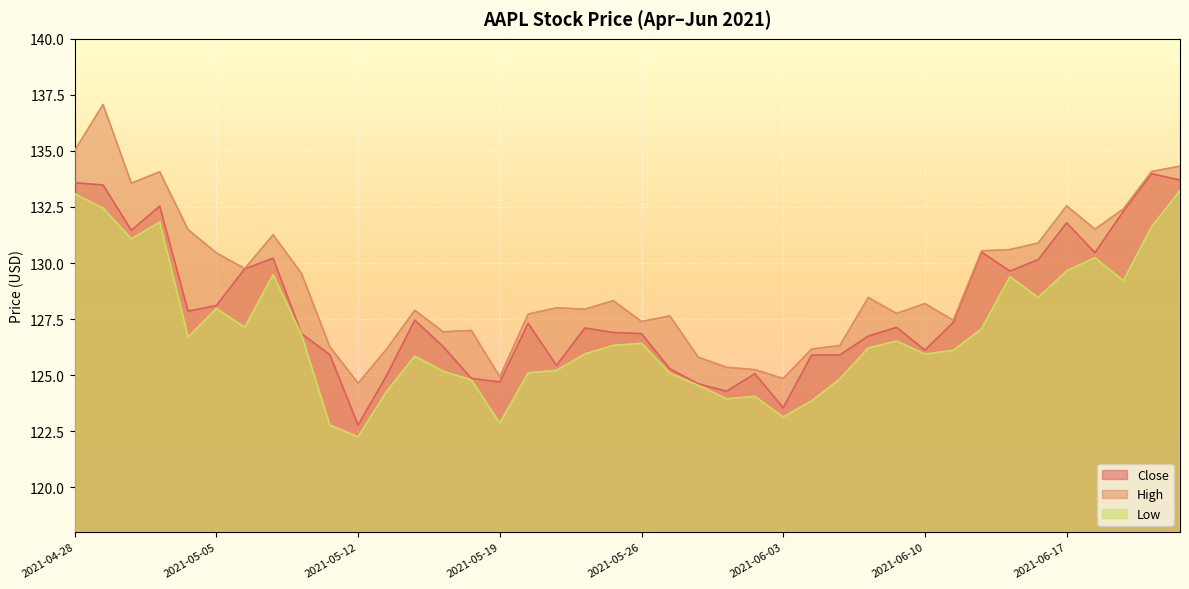

True or false: Close and Low cross at least once.

False